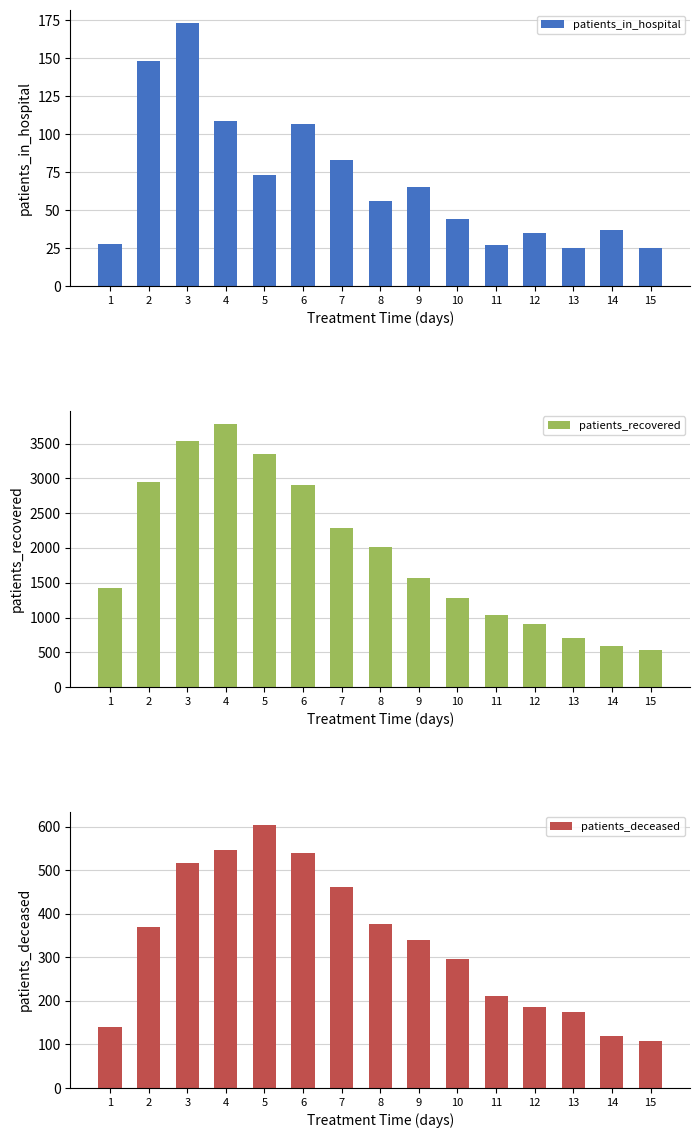

Is the value of patients_in_hospital at 7 greater than the value of patients_deceased at 4?

No